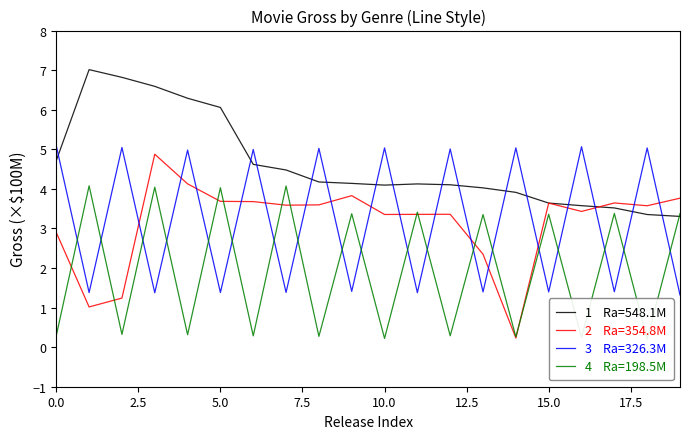

How many times do Adventure and Musical cross each other?

17